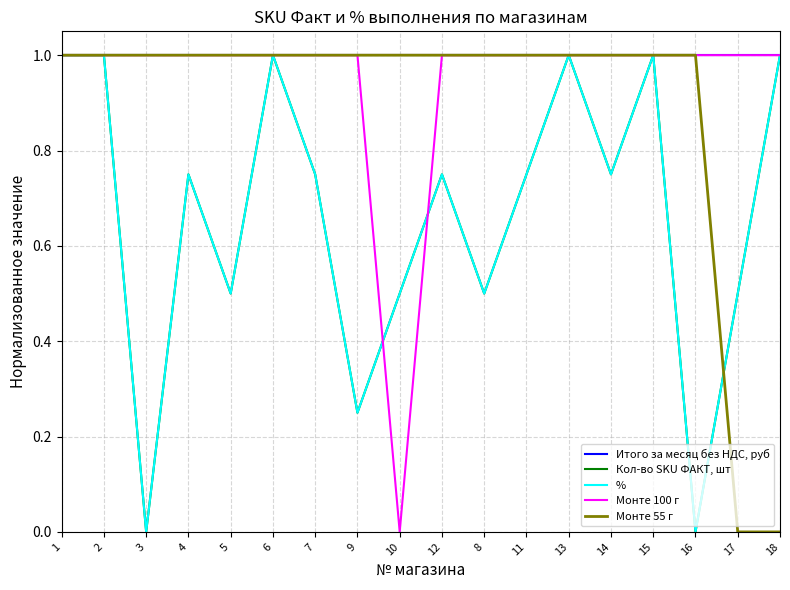

How many Монте 55 г values are between 1 and 2?

16